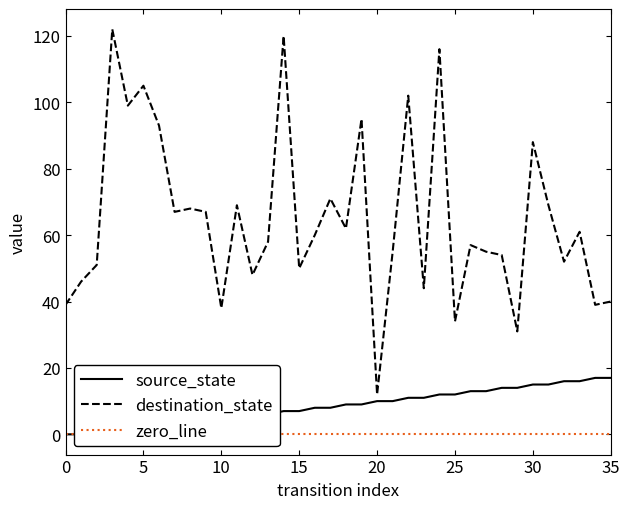

What is the label of the 20th point from the right?

16